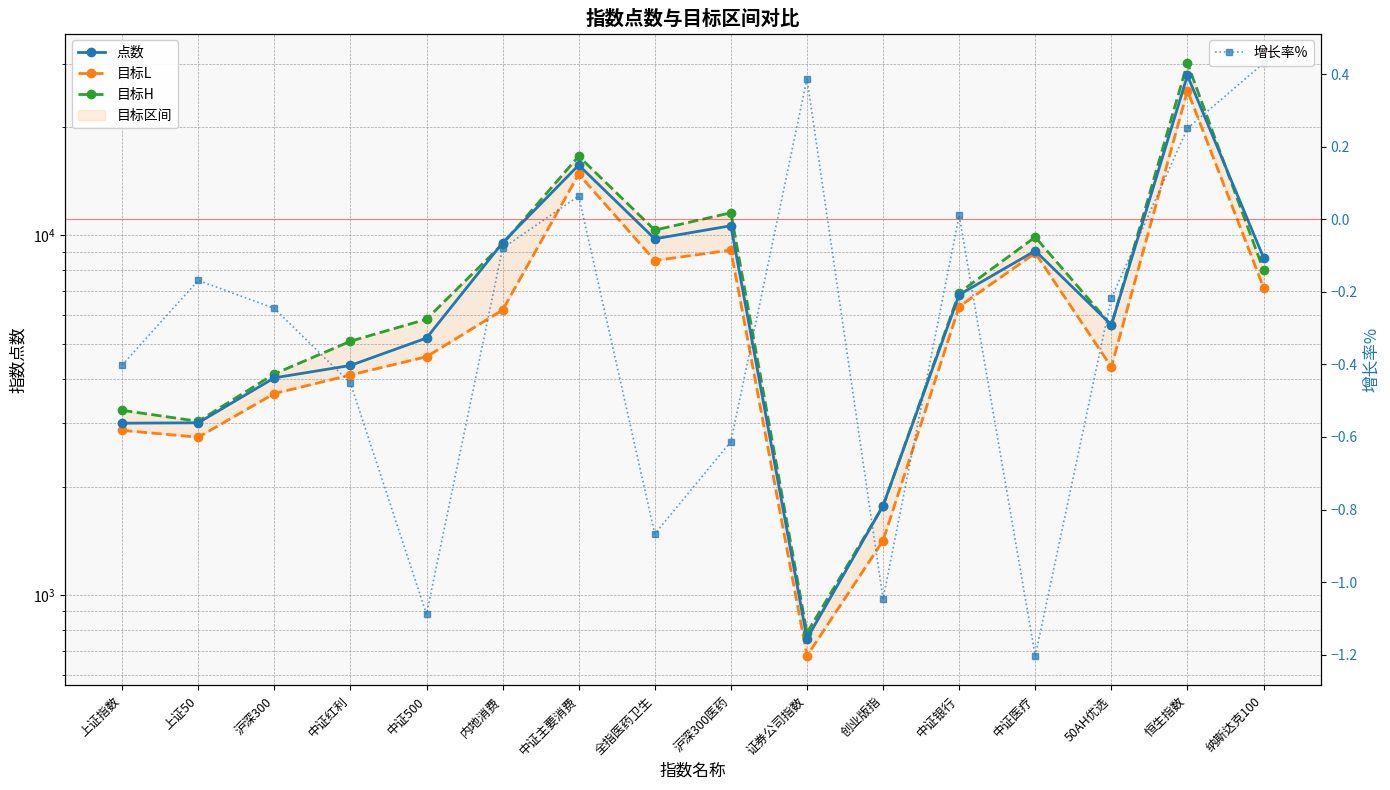

What is the spread (max minus min) of values at 上证50?

3042.2